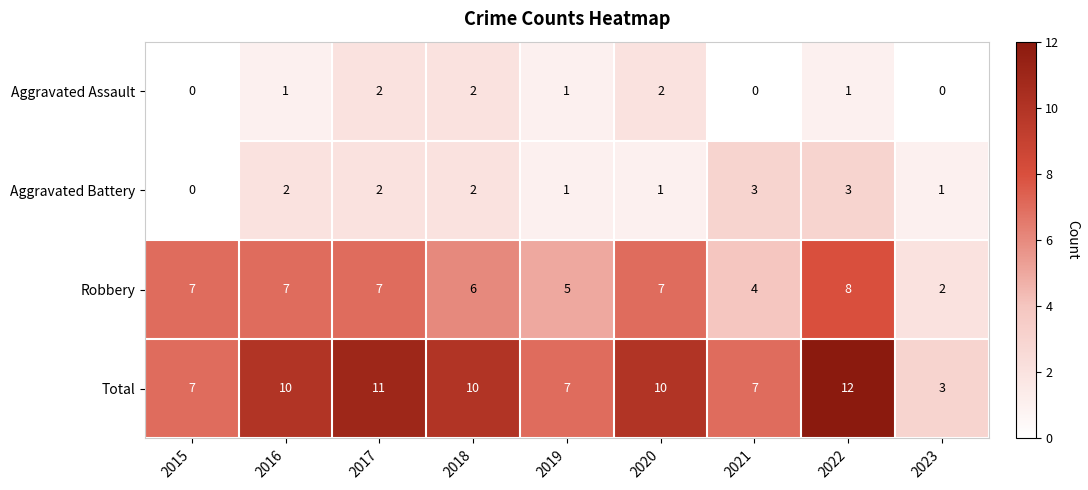

What is the maximum value shown in the chart?

12